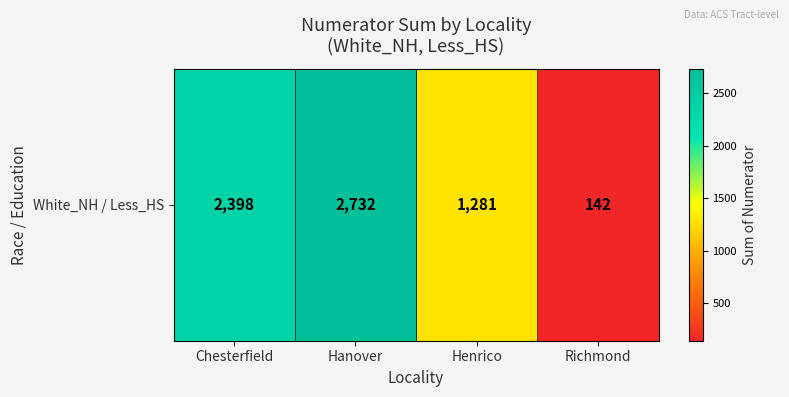

Between Chesterfield and Richmond, which is larger?

Chesterfield